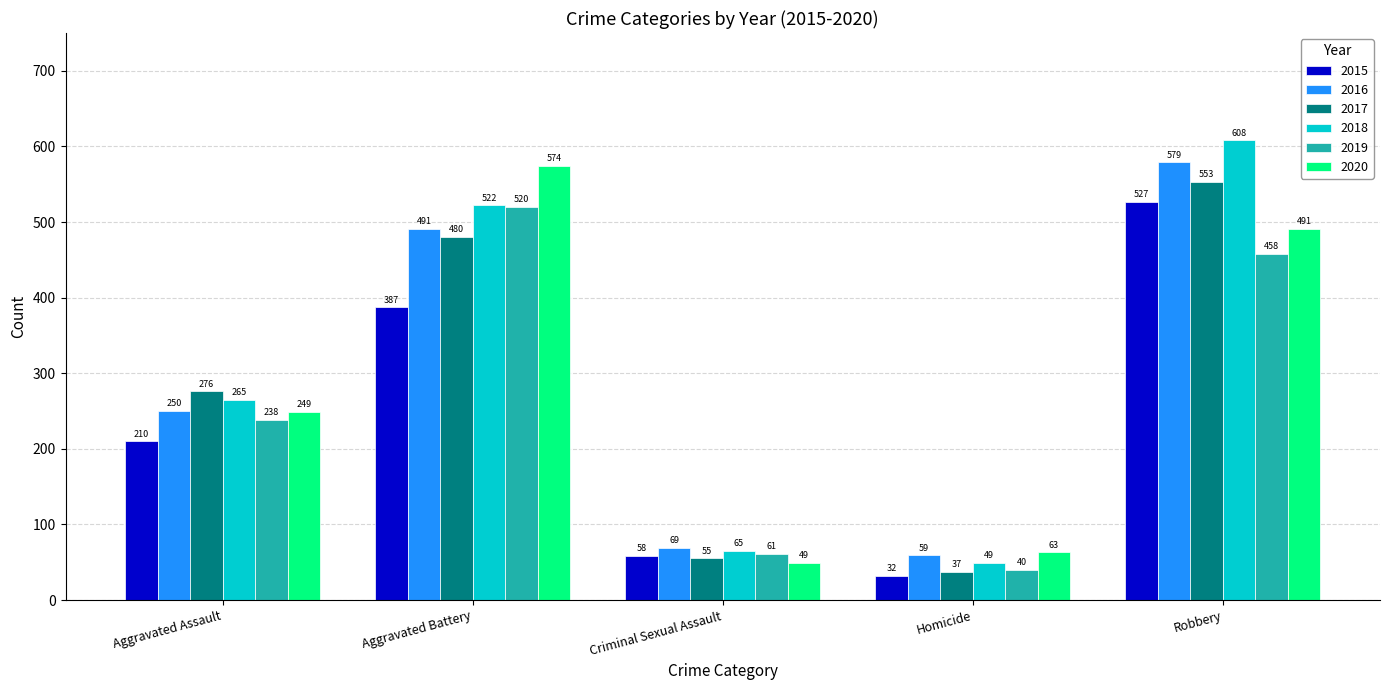

Is it true that 2015 equals 536 at Aggravated Battery?

False